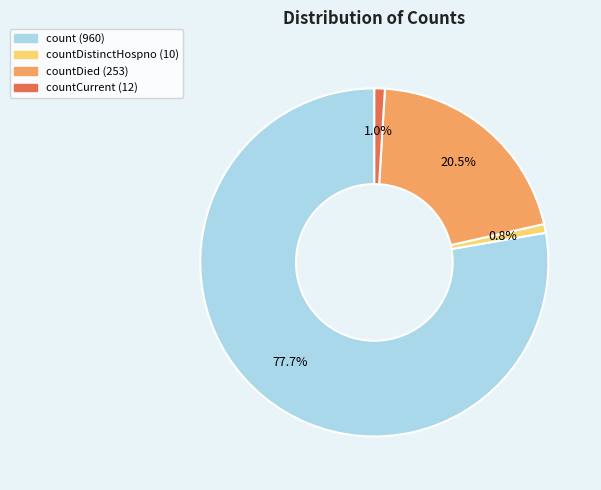

How many segments does this pie chart have?

4